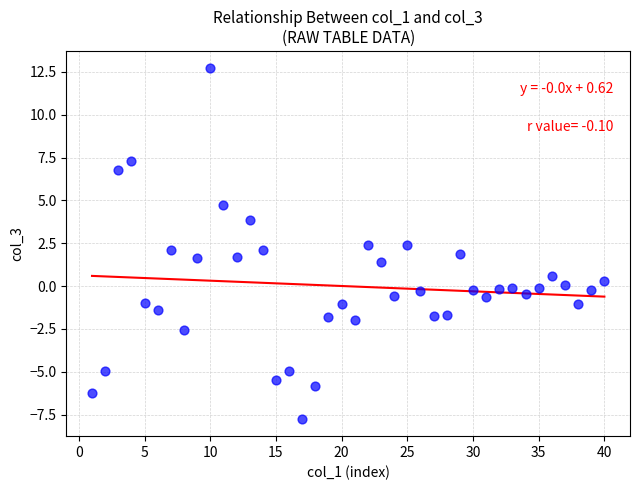

What is the range of X values (max minus min)?

39.0